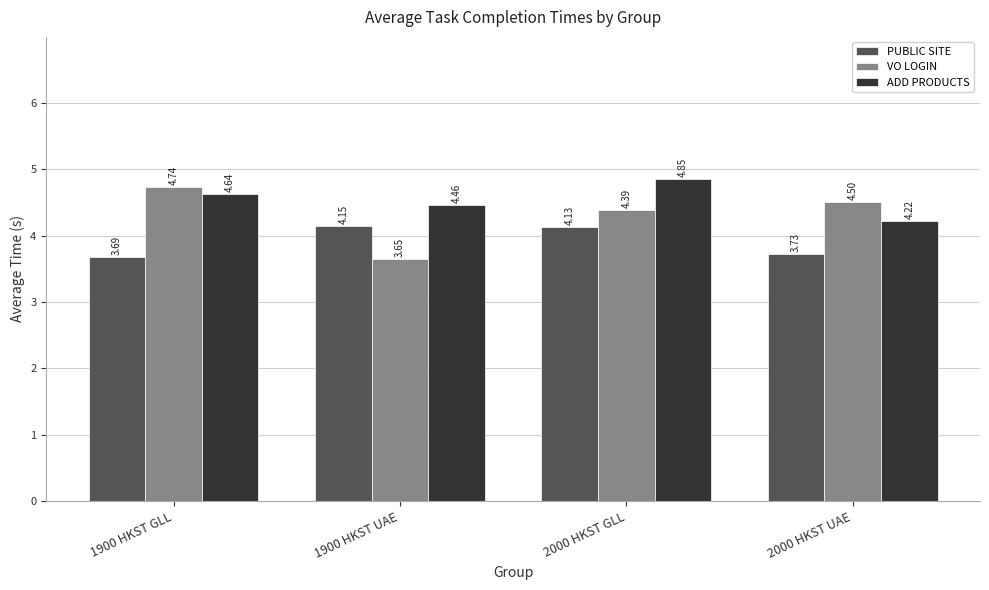

What is the spread (max minus min) of values at 1900 HKST GLL?

1.1